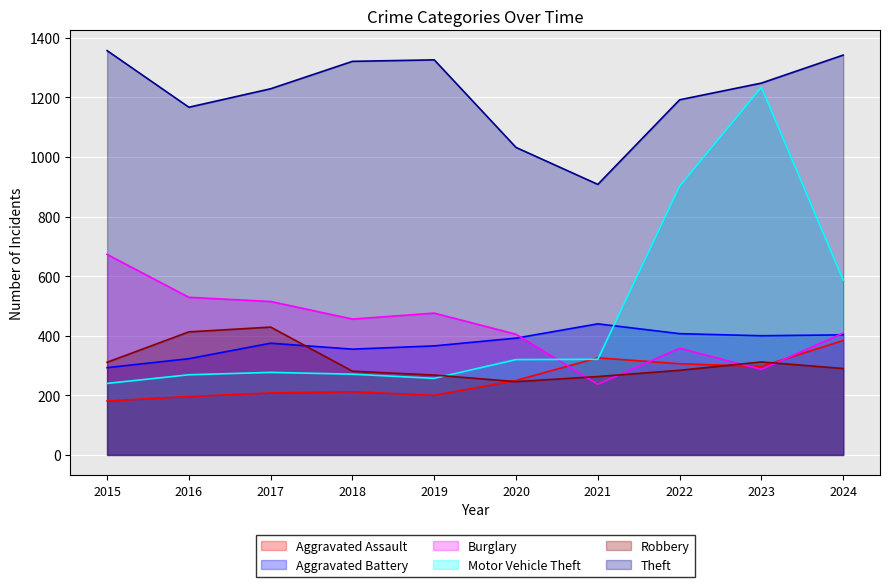

What are all the series names shown in the legend?

Aggravated Assault, Aggravated Battery, Burglary, Motor Vehicle Theft, Robbery, Theft